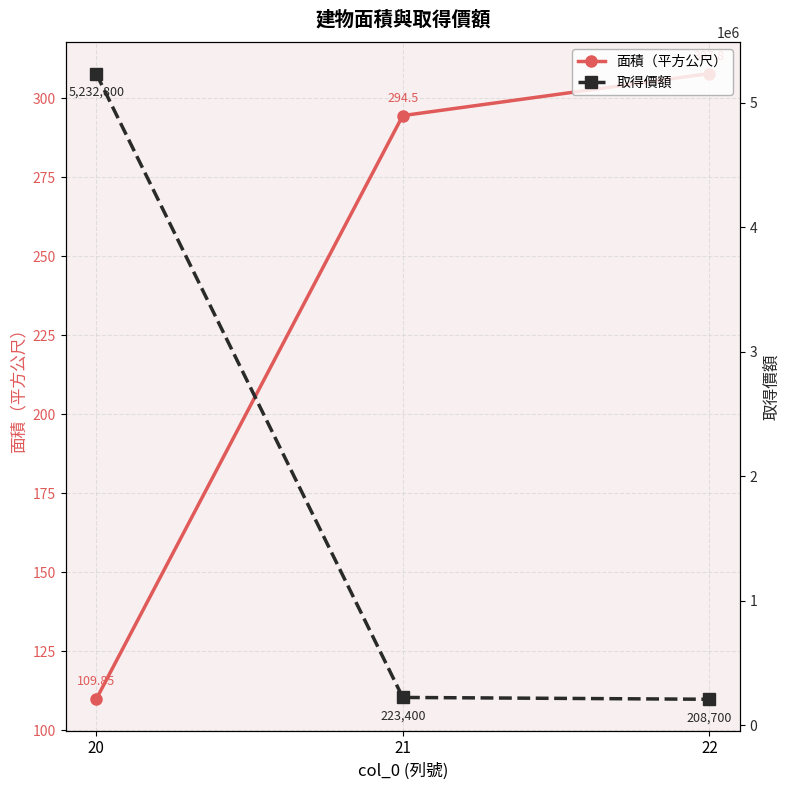

What is the value of the 取得價額 point at the 2nd from the left?

223400.0